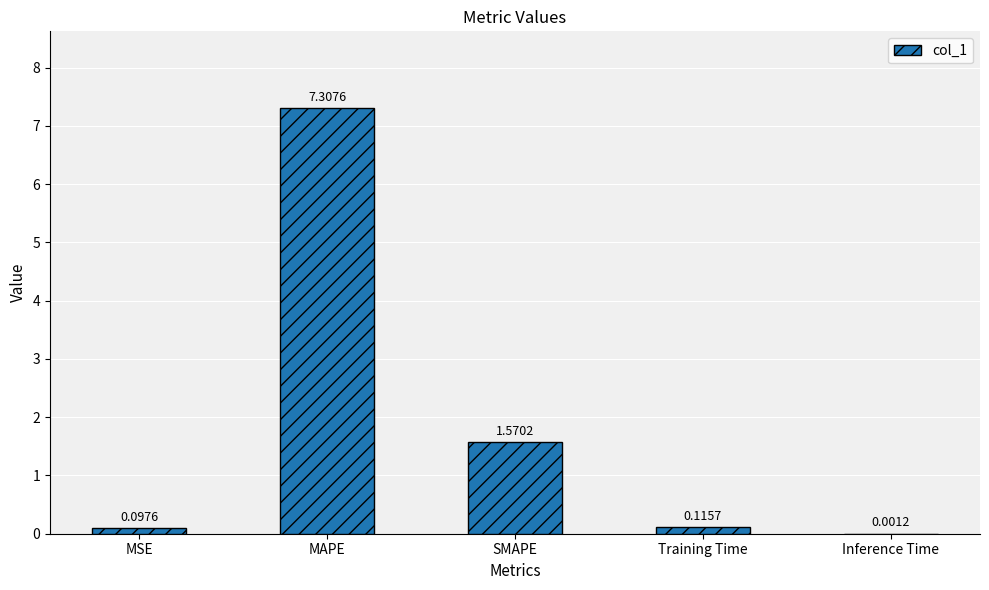

What is the maximum value shown in the chart?

7.3